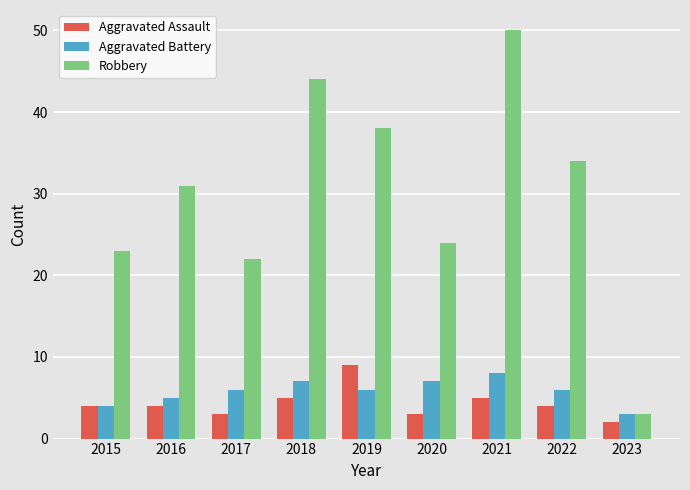

True or false: Aggravated Battery has a value of 5 at 2016.

True